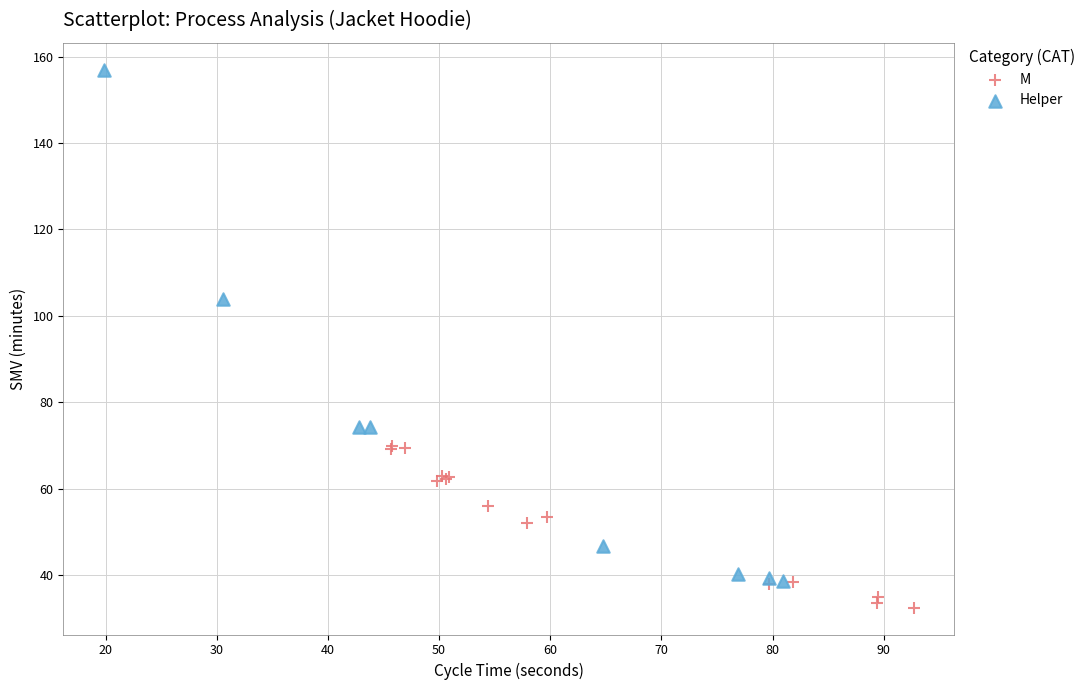

Which series has the largest Y range (max minus min)?

Helper